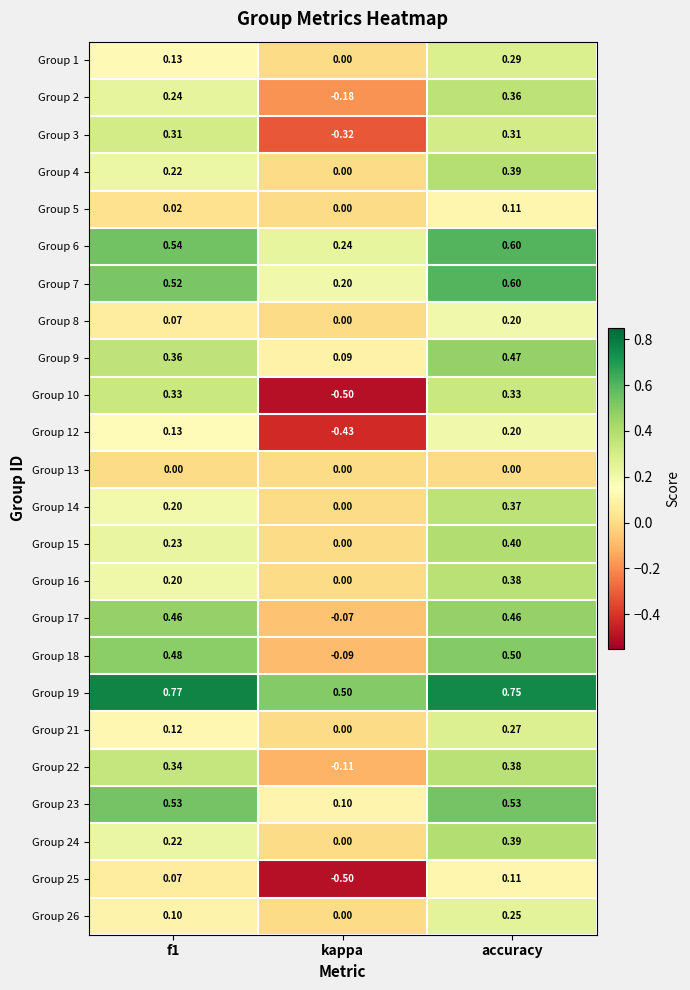

How many distinct data groups are displayed?

24